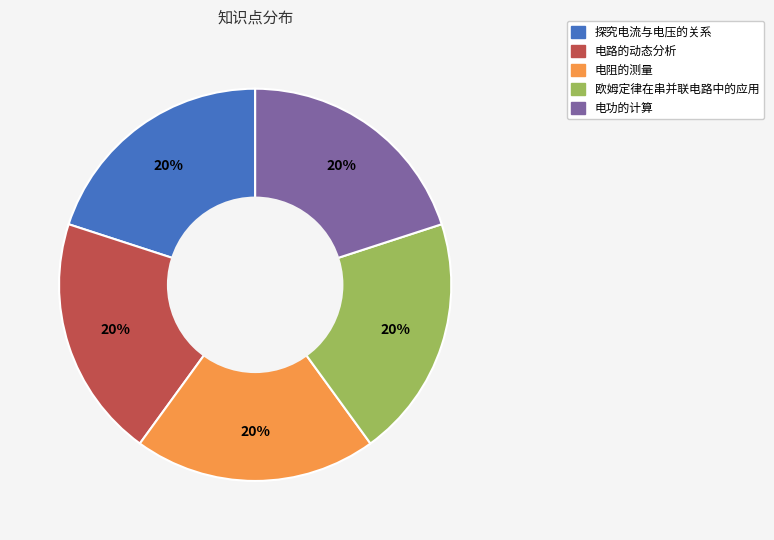

What is the ratio of the value at 电功的计算 to the value at 电阻的测量?

1.0